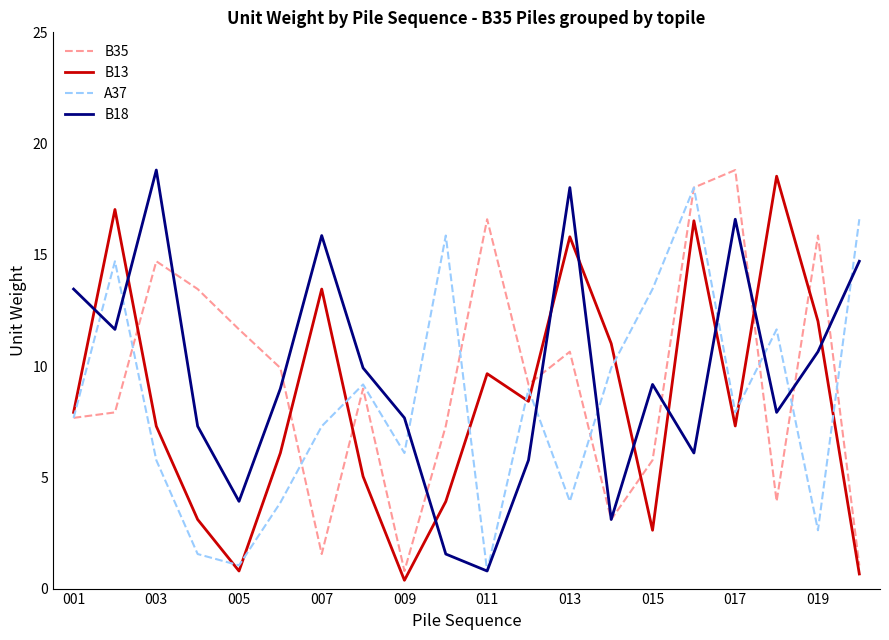

True or false: B18 has more than 0 points higher than both neighbors.

True